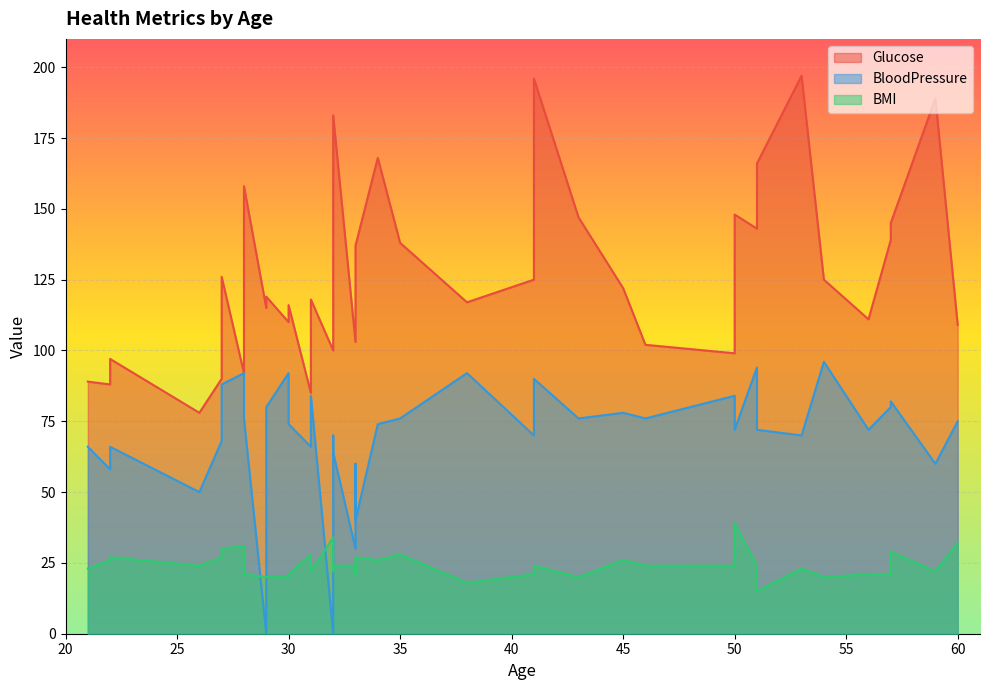

What is the total value across all series at 38?

227